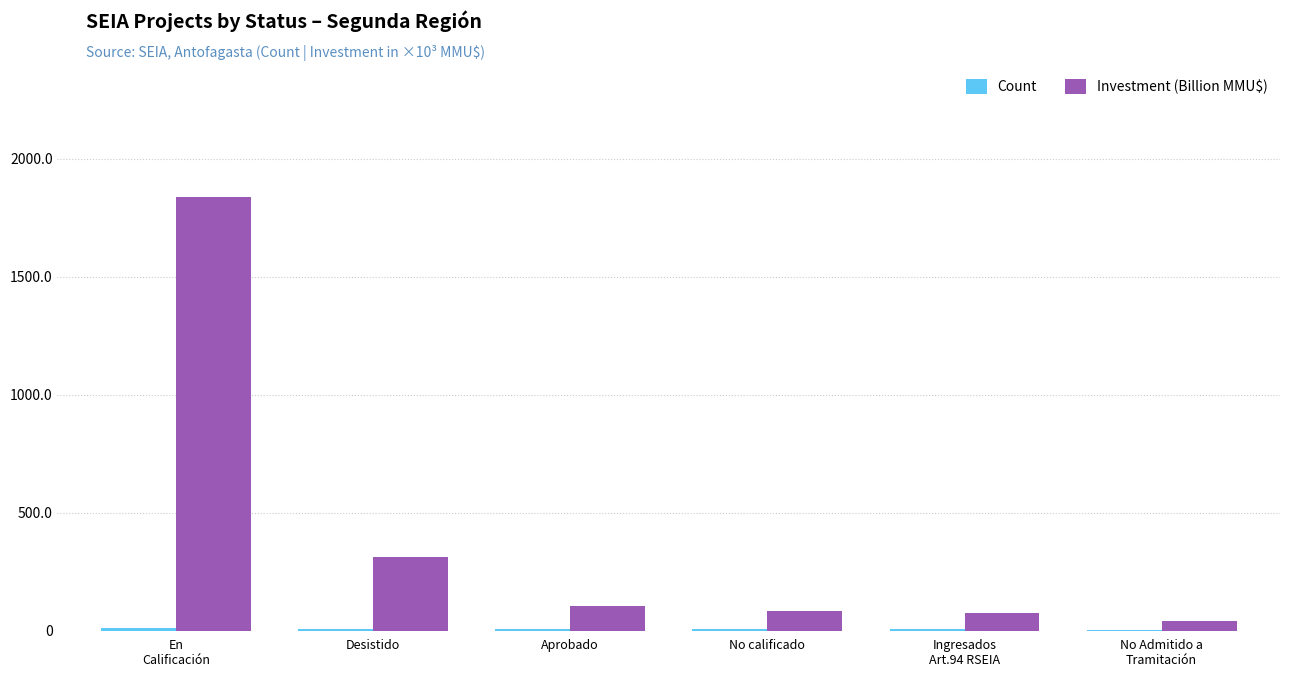

True or false: Investment (Billion MMU$) has a value of 103.9 at Aprobado.

True